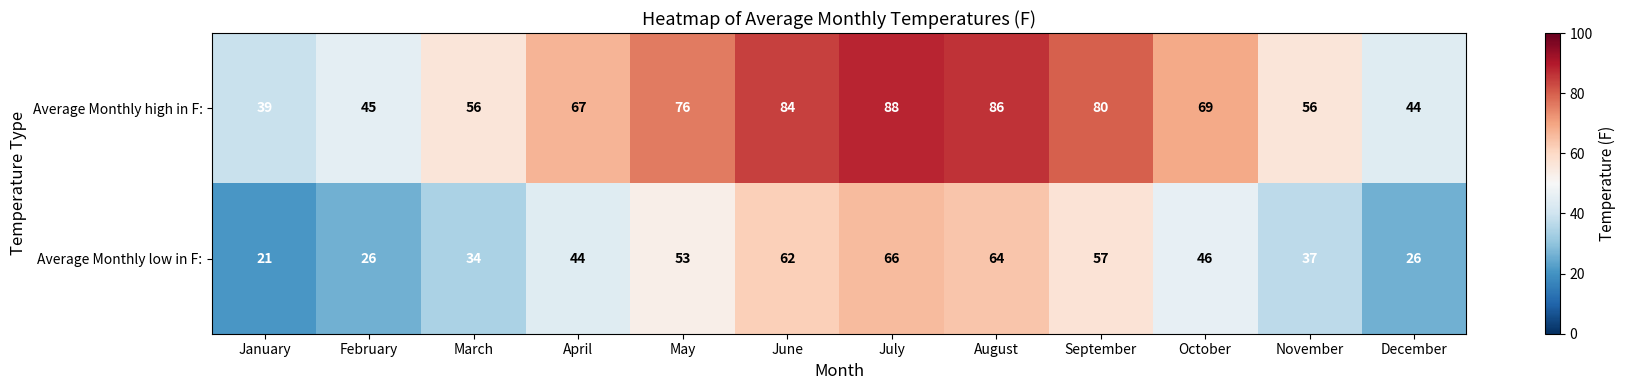

Reading left to right, list all the values displayed in this chart.

Average Monthly high in F:: 39	45	56	67	76	84	88	86	80	69	56	44
Average Monthly low in F:: 21	26	34	44	53	62	66	64	57	46	37	26